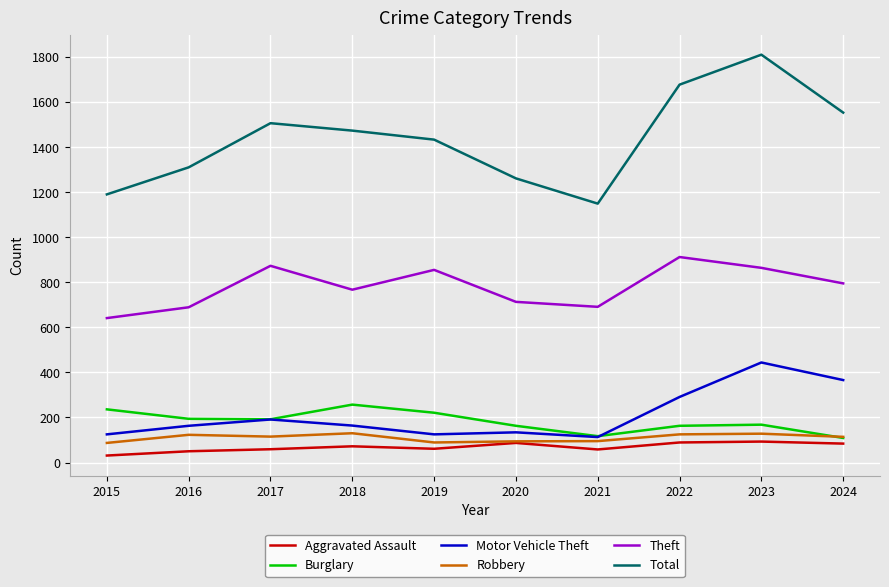

What value does the Total series have at 2021?

1149